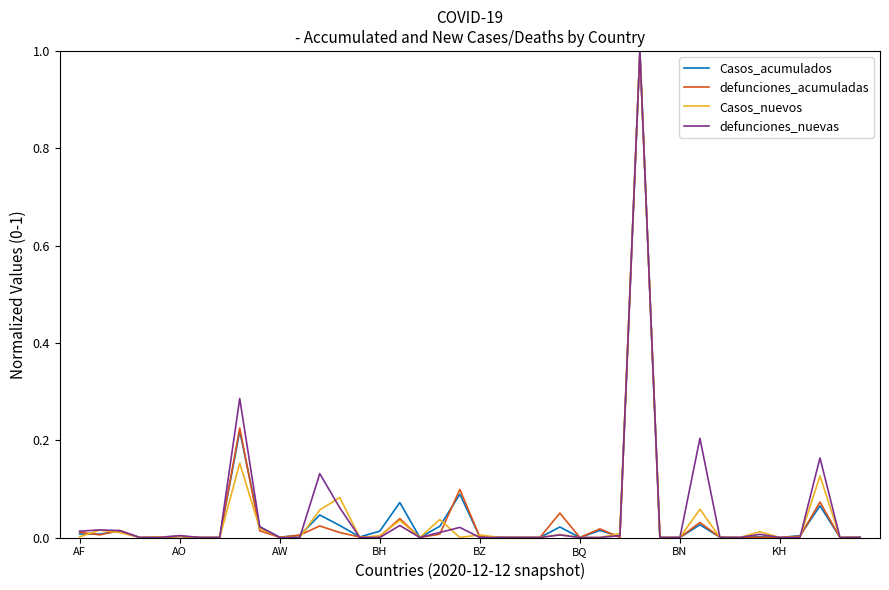

What is the greatest value displayed?

1.0